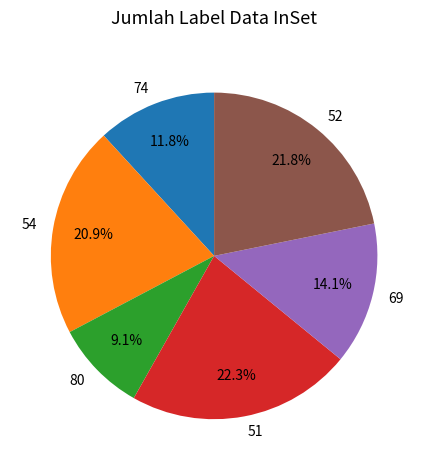

To the nearest percent, what is the difference between the largest and smallest slice percentages?

13%